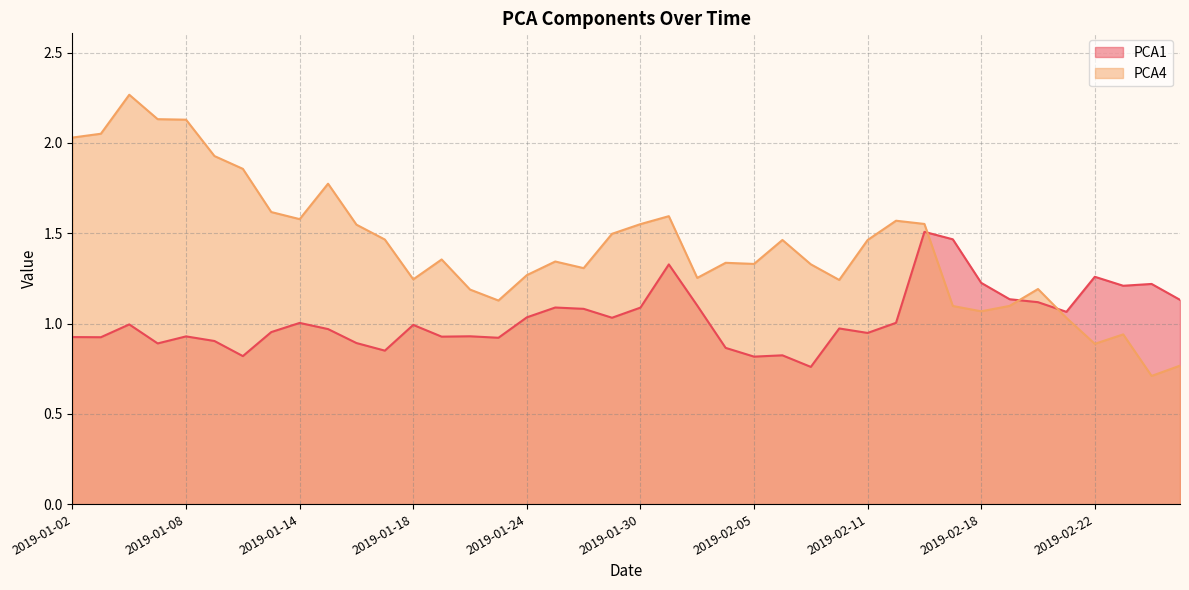

What is the label of the 29th point from the left?

2019-02-11